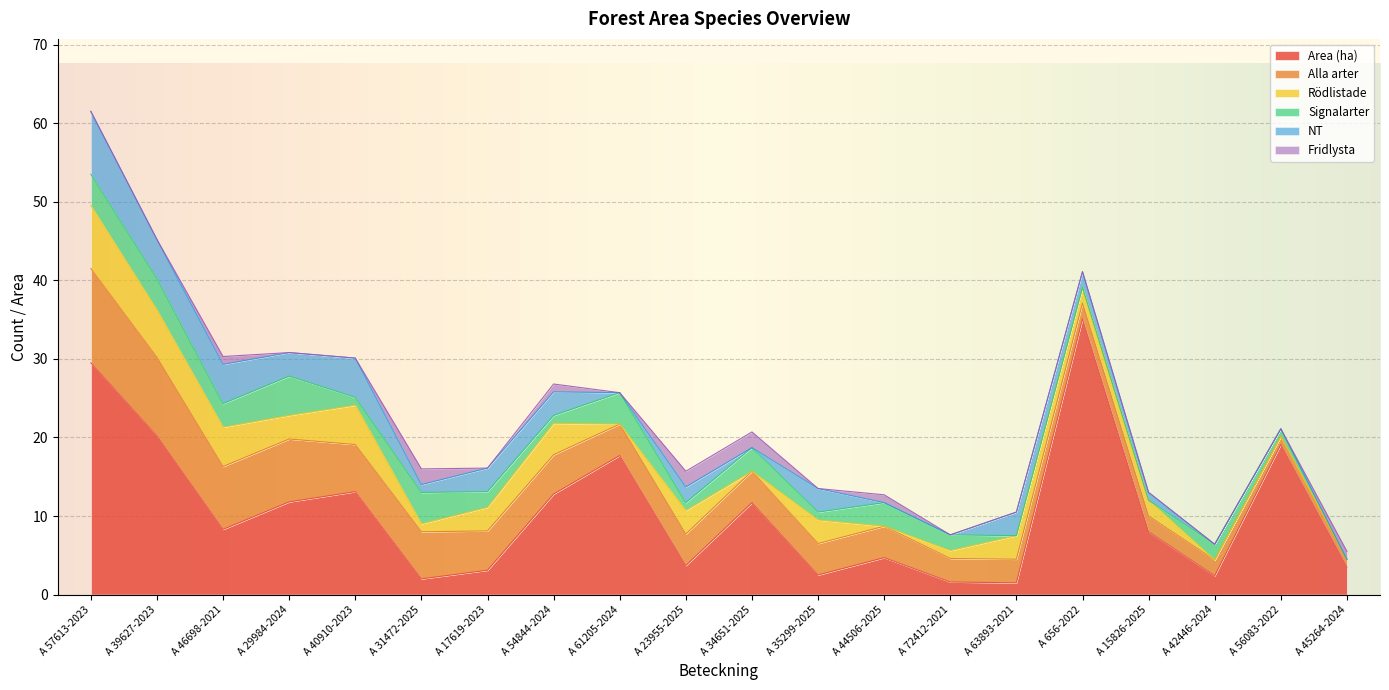

After their last crossing, which series has the higher values: Fridlysta or Rödlistade?

Rödlistade